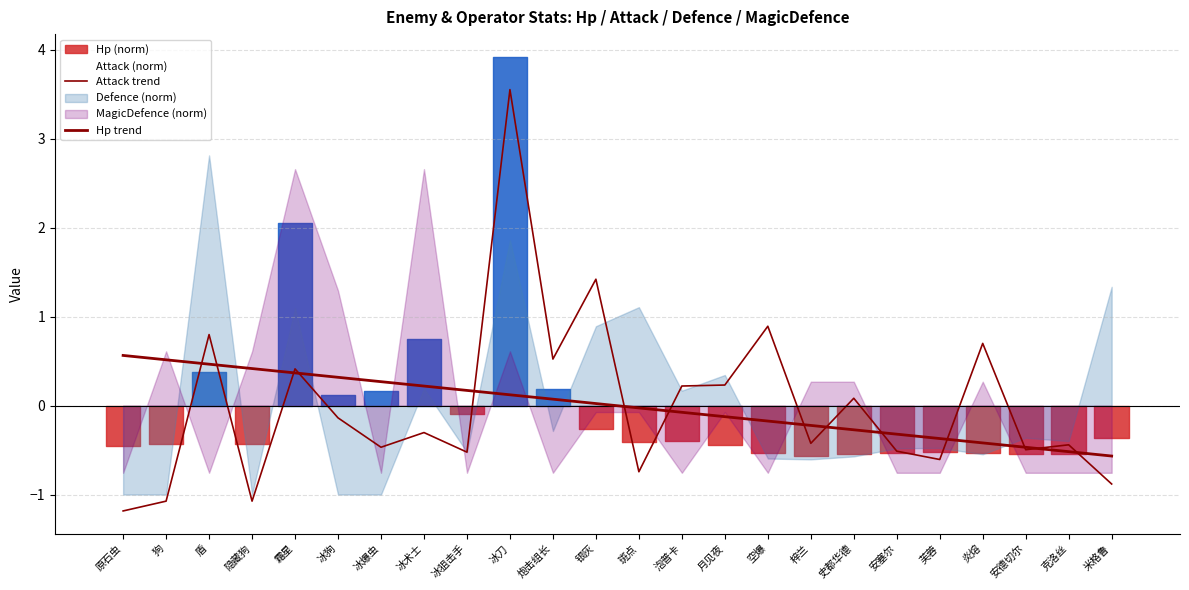

How many categories are shown in the chart?

24